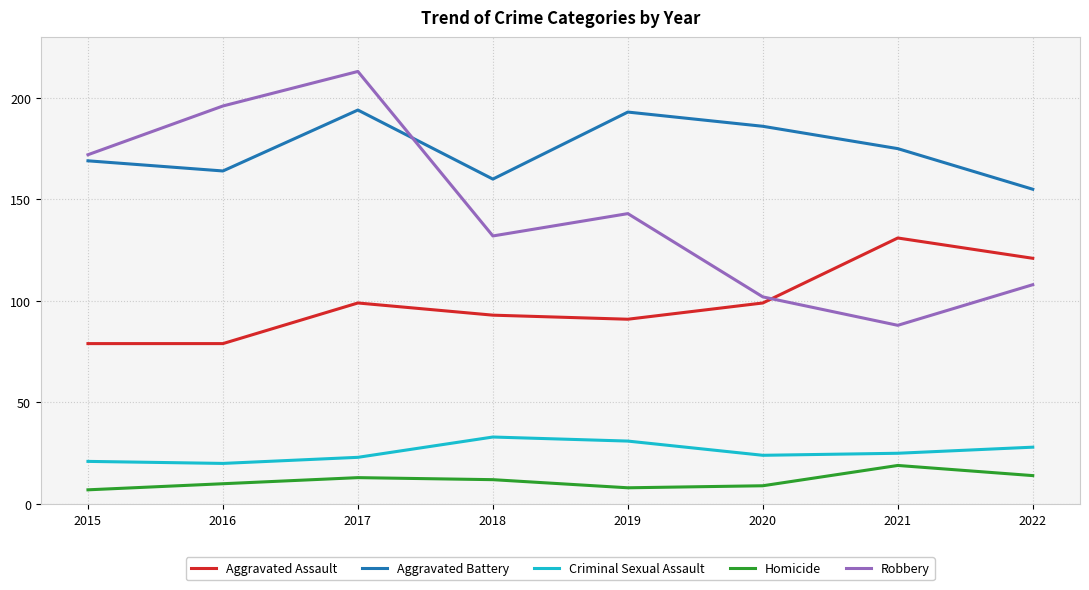

What is the difference between the maximum and minimum values in the Criminal Sexual Assault series?

13